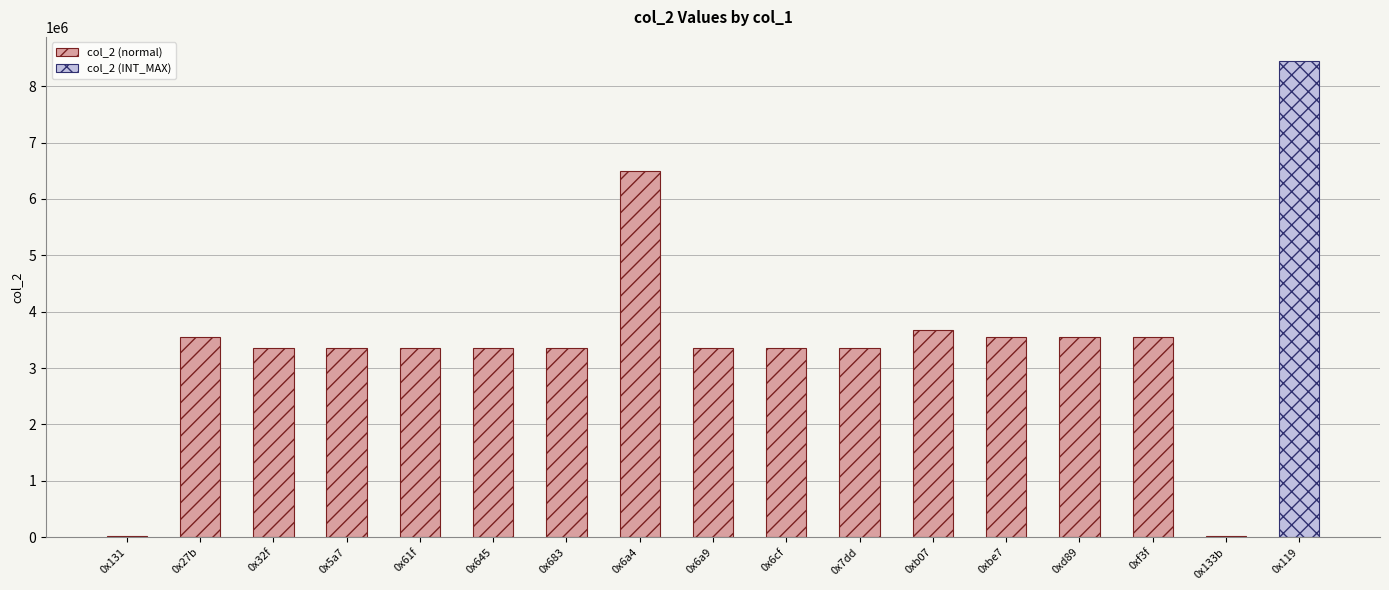

What is the average value?

3204315